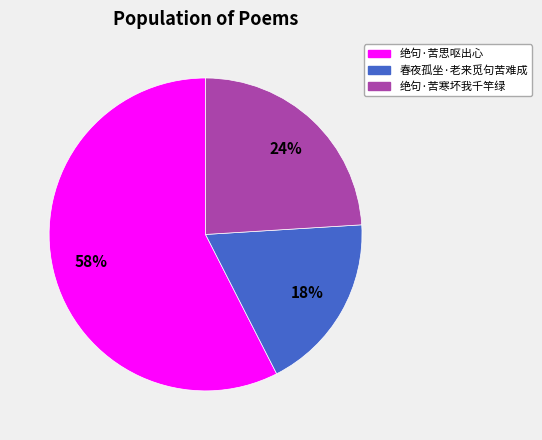

To the nearest percent, what percentage of the pie is 绝句·苦思呕出心?

58%